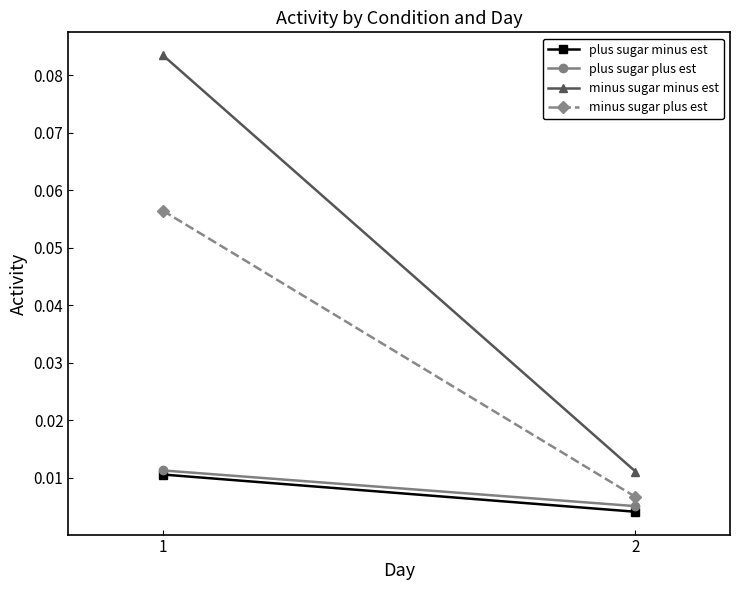

Is it true that plus sugar minus est equals 0.0 at 2?

False